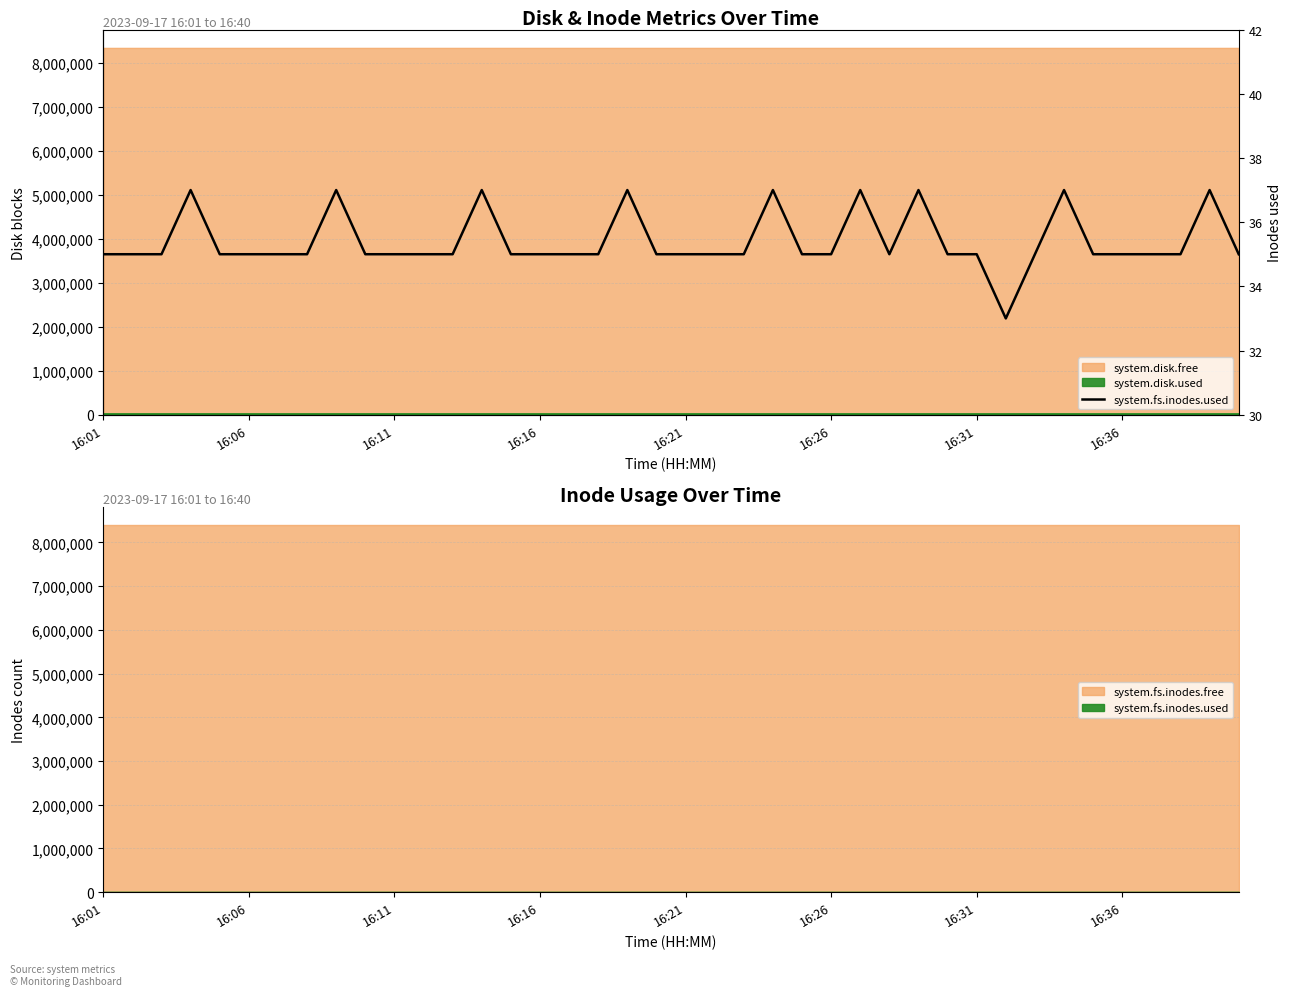

What value does the data have at 16:31?

35